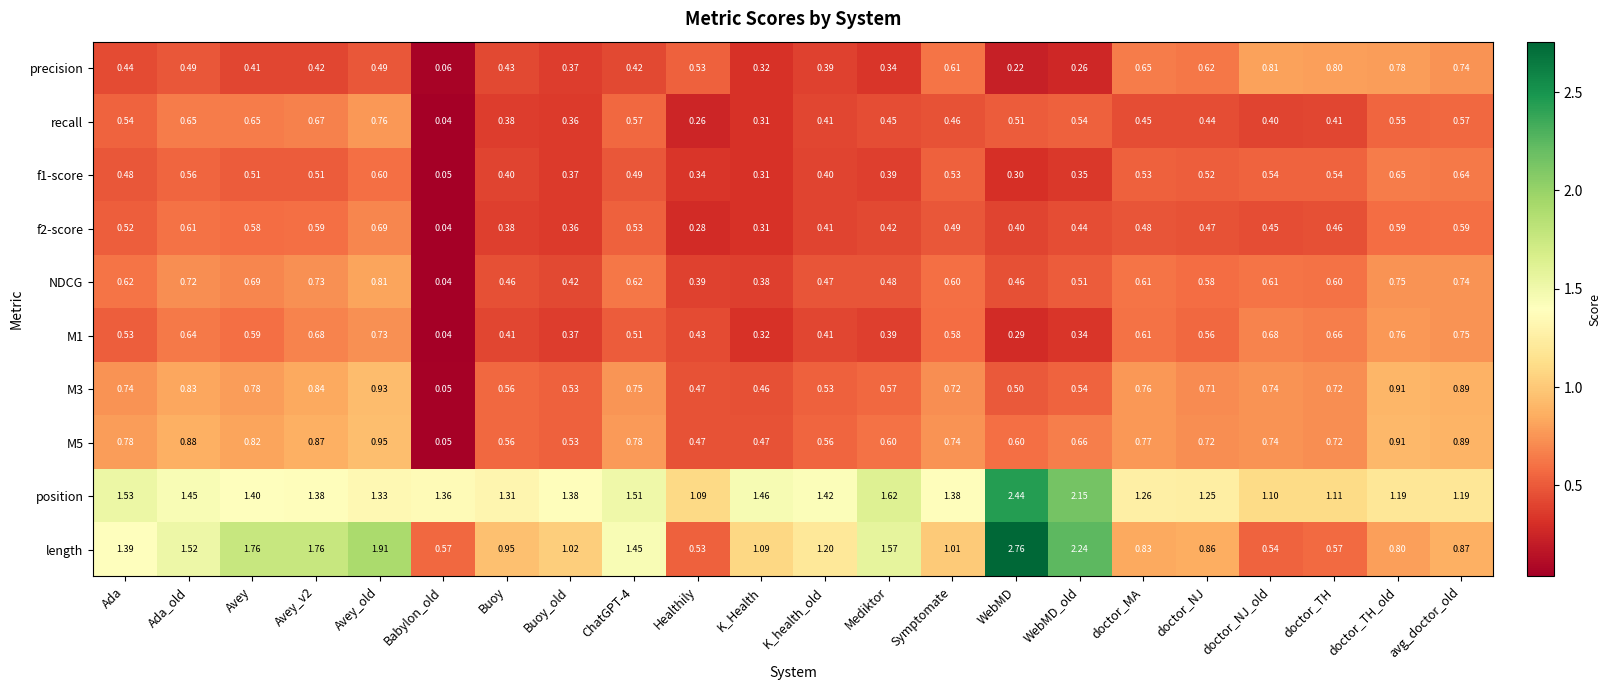

Which series has the largest range (max minus min)?

length